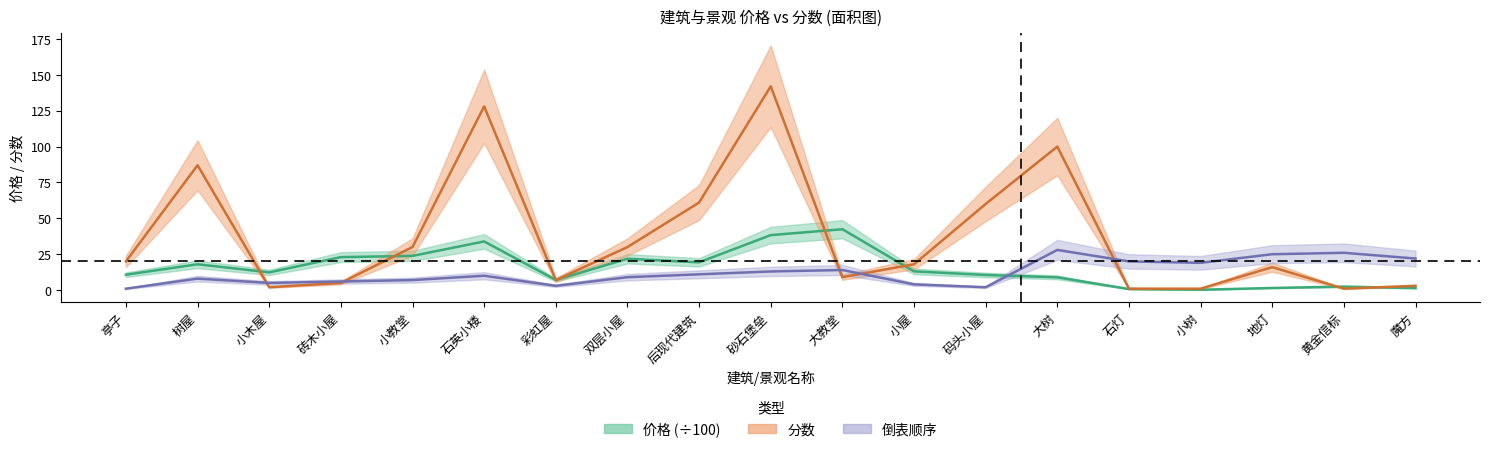

What is the average value of the 倒表顺序 series?

12.3